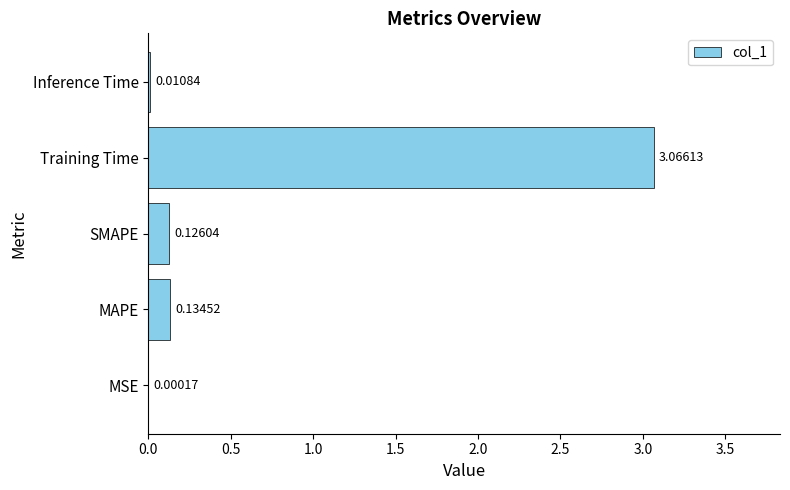

What is the sum of all values?

3.3